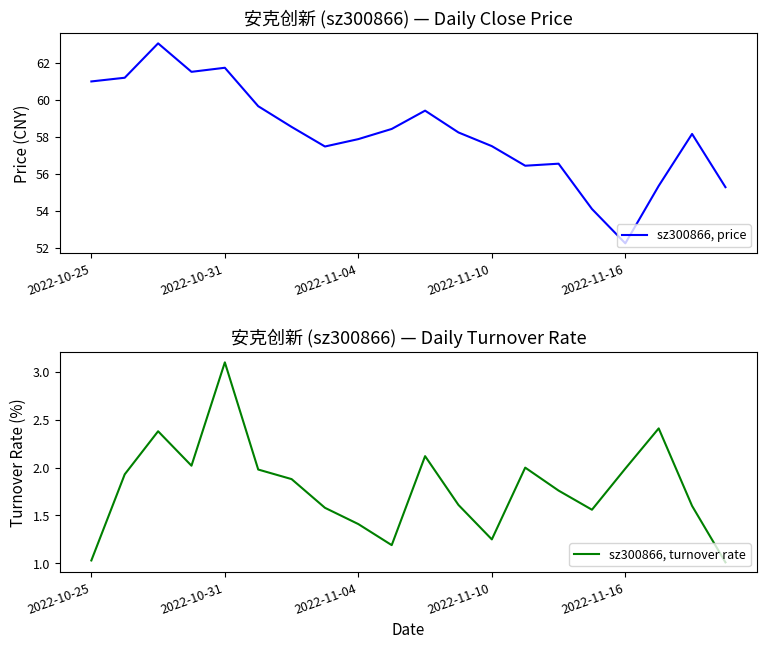

Which series has the largest total across all categories?

sz300866, price